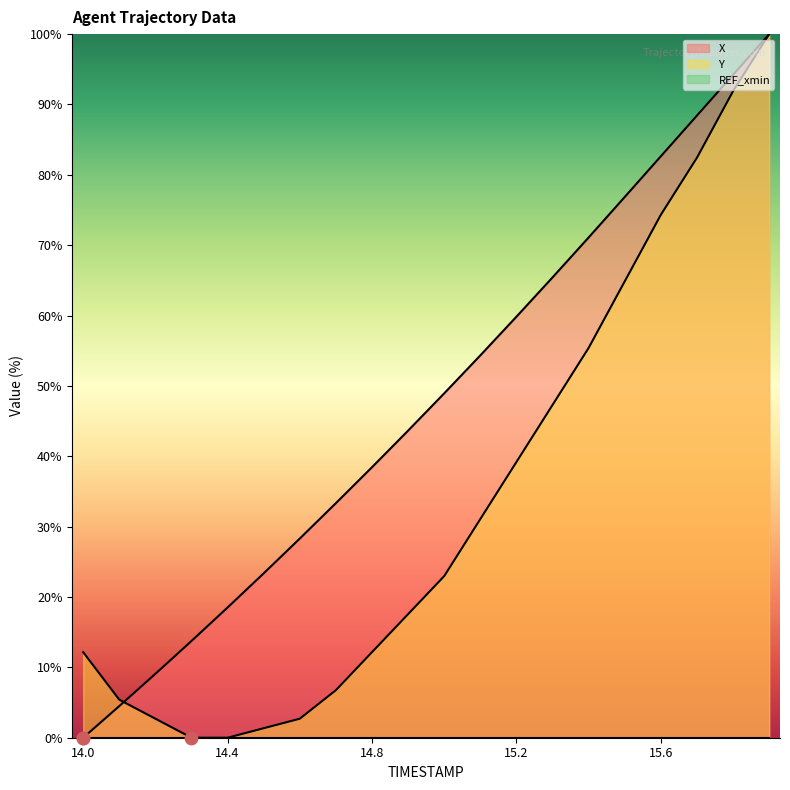

Which series contains the highest Y value?

X